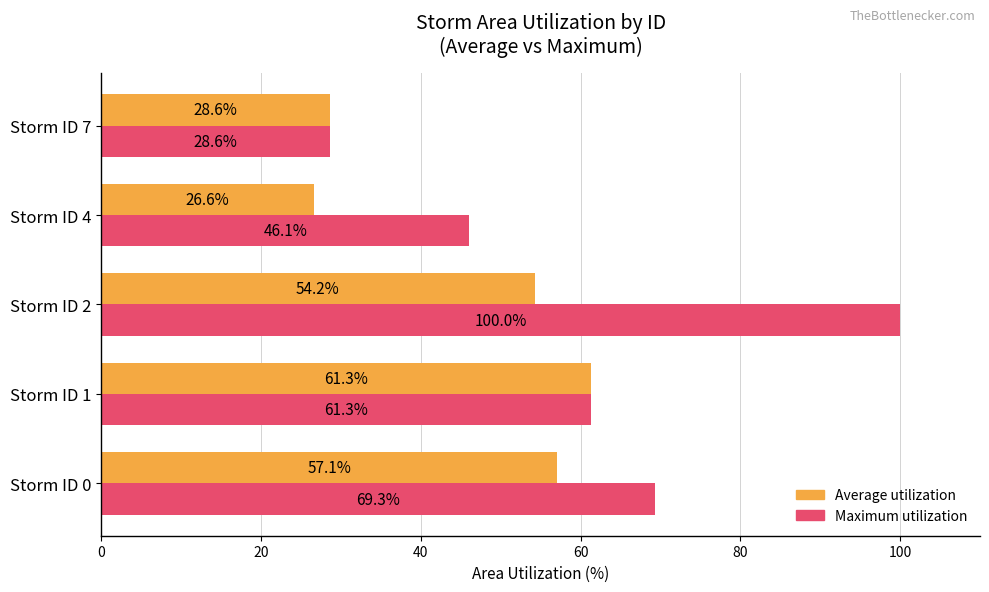

What is the greatest value displayed?

100.0